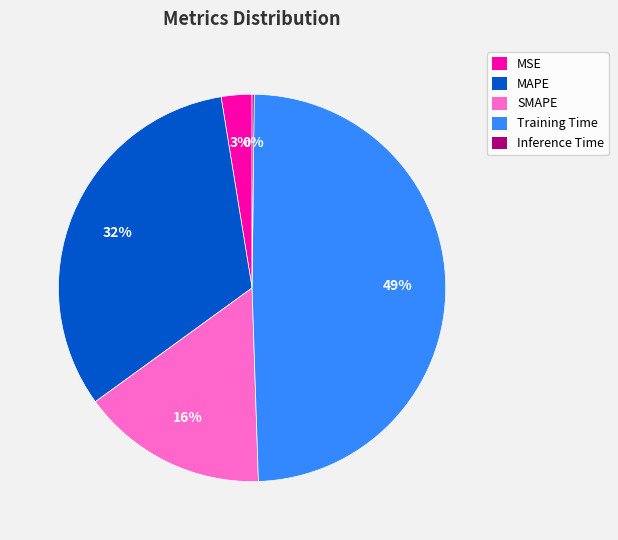

What percentage is the MSE slice, to the nearest percent?

3%